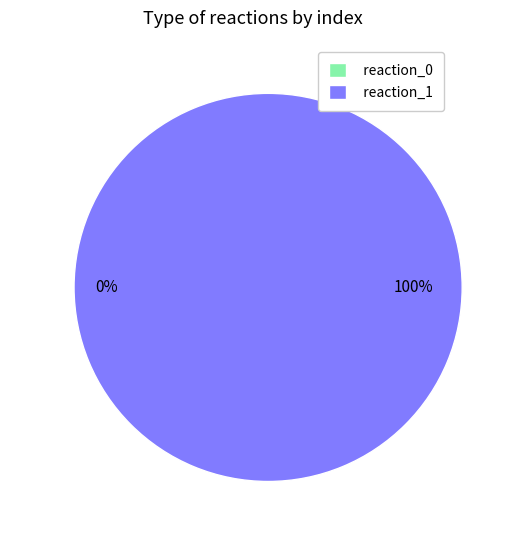

Count the number of slices in the pie.

2